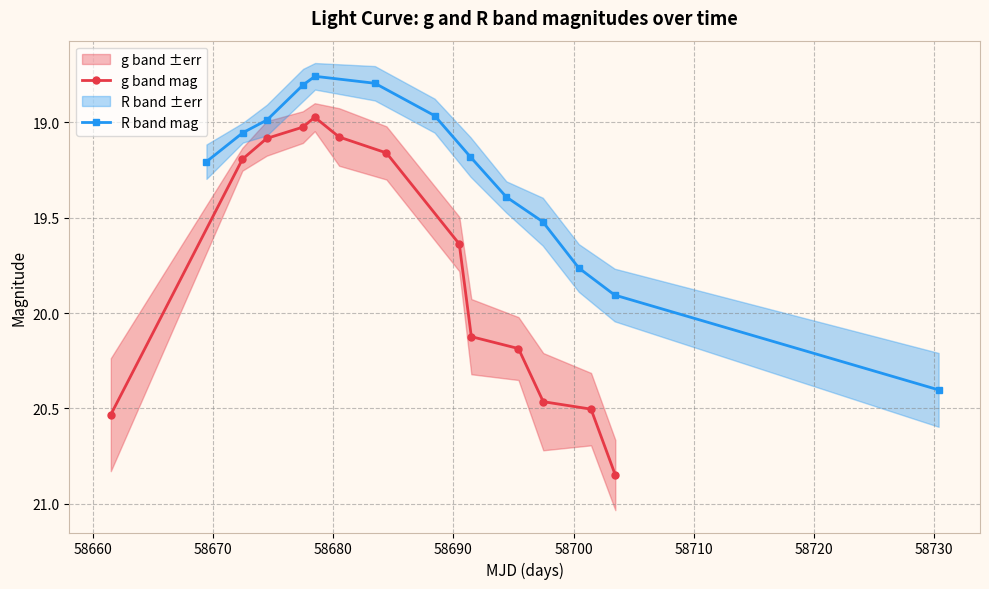

True or false: R band mag has more than 2 points higher than both neighbors.

False